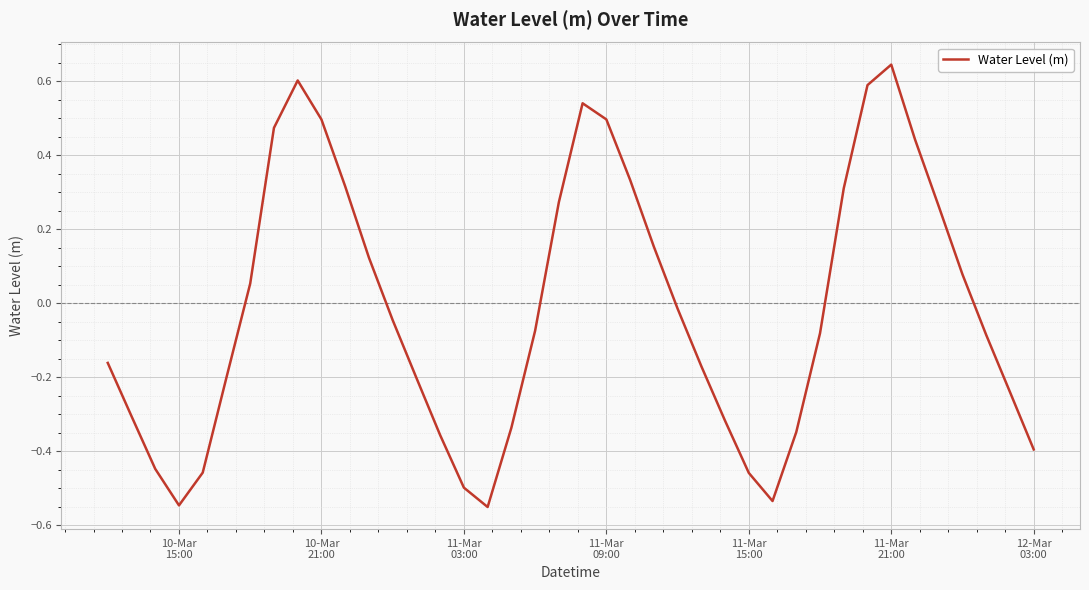

What is the difference between the maximum and minimum values?

1.2